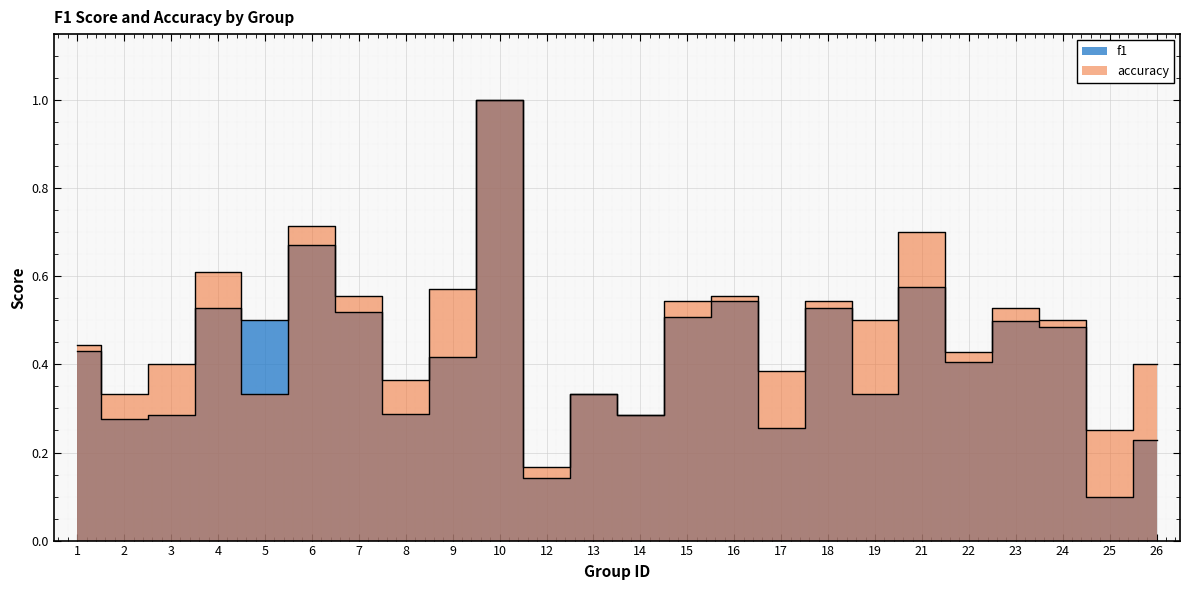

What is the difference between the f1 values at 4 and 6?

0.1